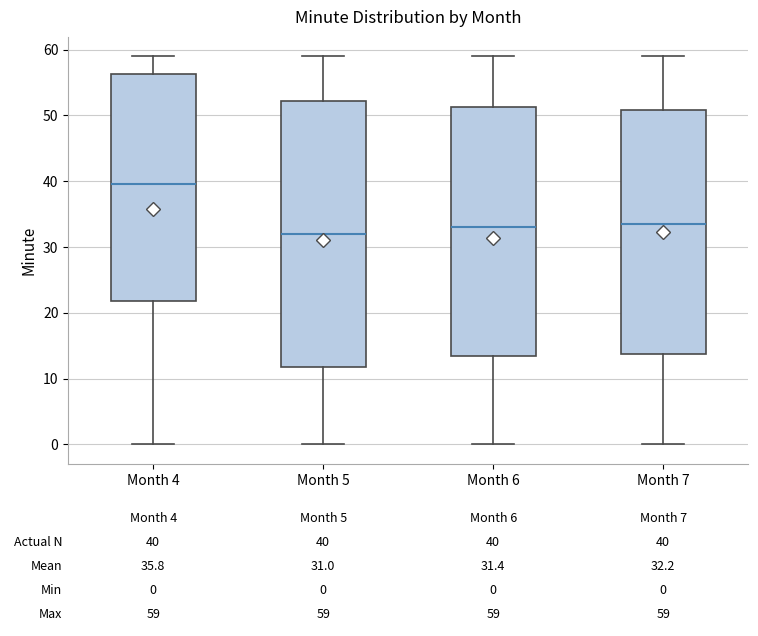

Which box is the tallest, from its lower edge to its upper edge?

Month 5